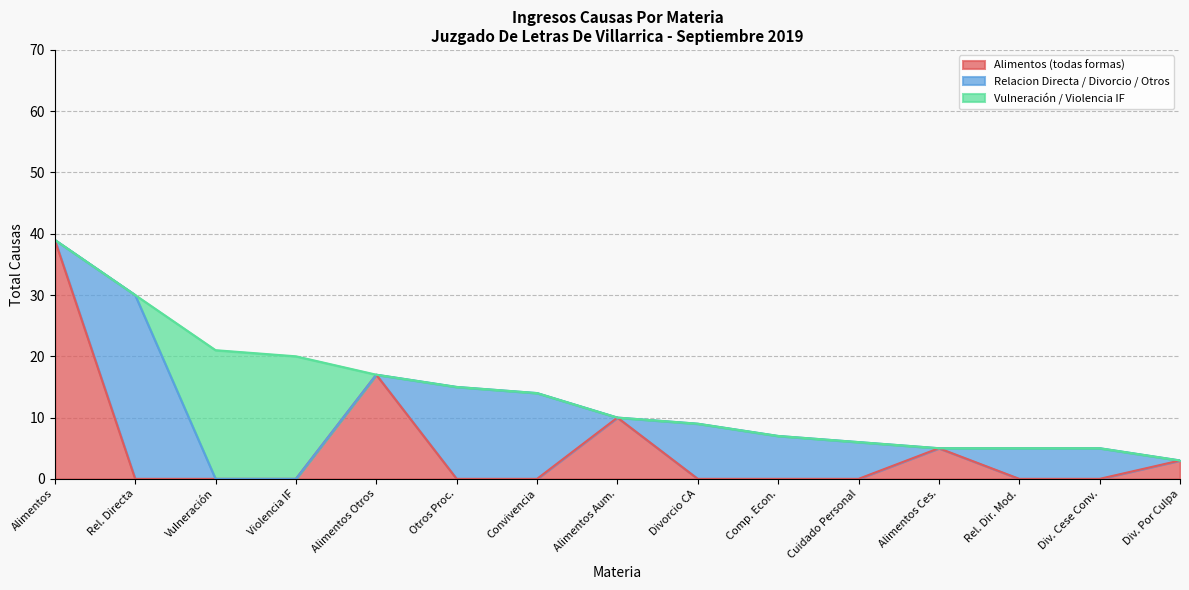

List the series in order of their overall mean, lowest first.

Vulneracion/Violencia, Alimentos, Relacion/Divorcio/Otros